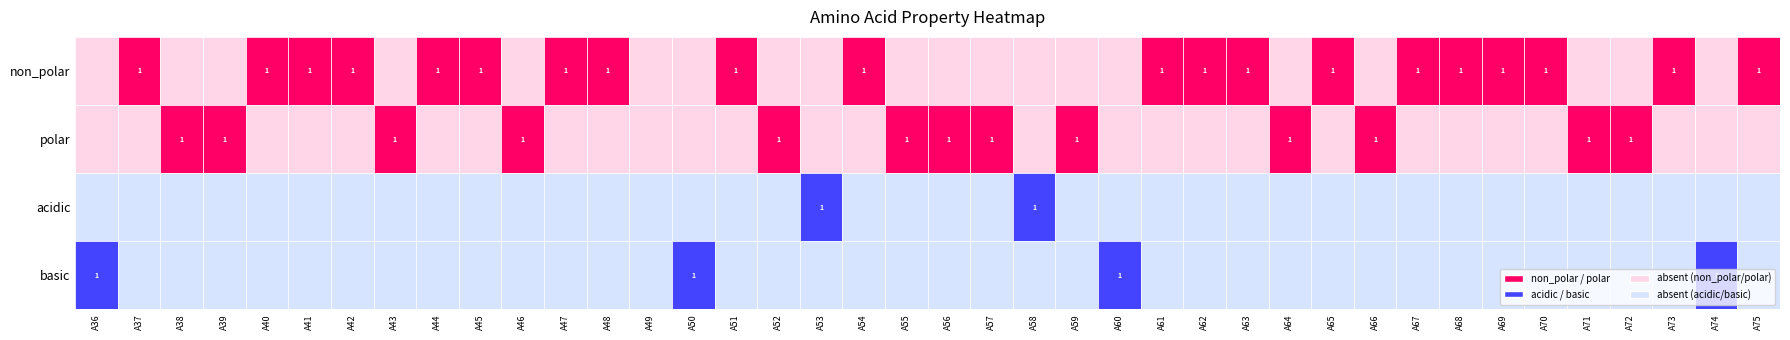

Rank the series at A56 from highest to lowest value.

polar, non_polar, acidic, basic